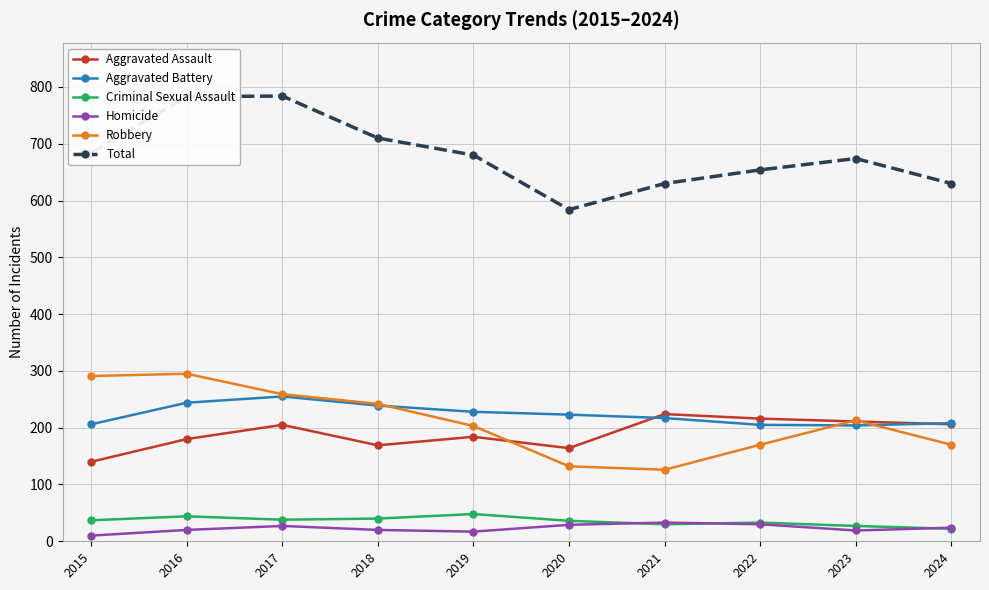

True or false: Homicide and Robbery cross at least once.

False